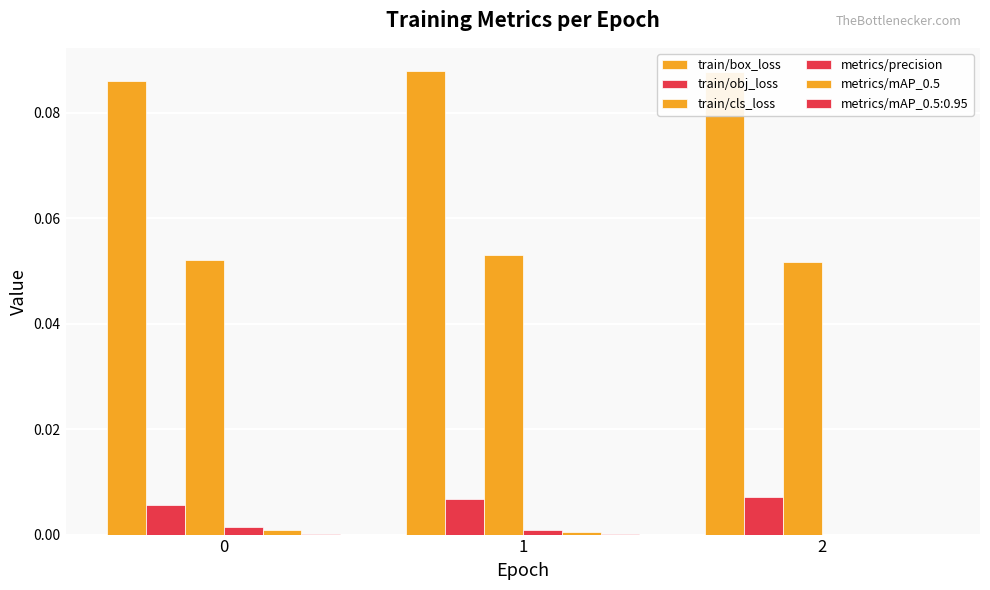

How many groups of bars are there?

3